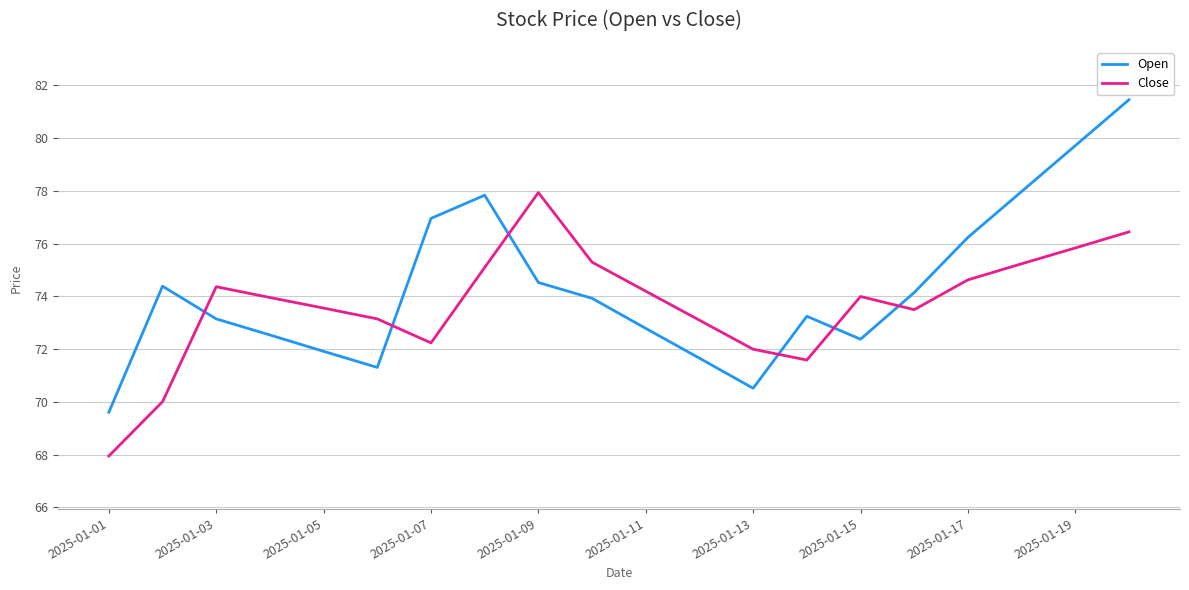

How many times do Close and Open cross each other?

6